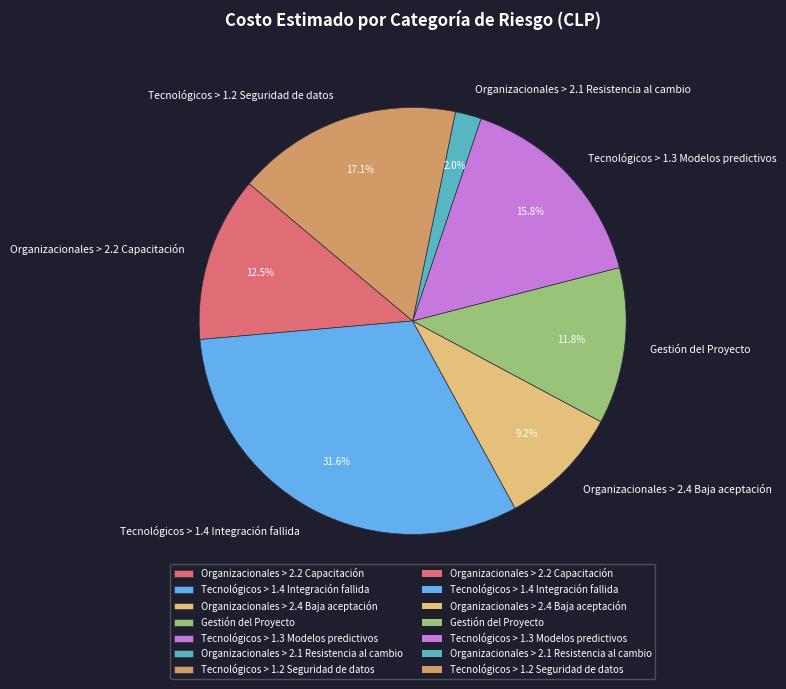

What percentage do Tecnológicos > 1.2 Seguridad de datos and Tecnológicos > 1.3 Modelos predictivos together represent?

32.9%